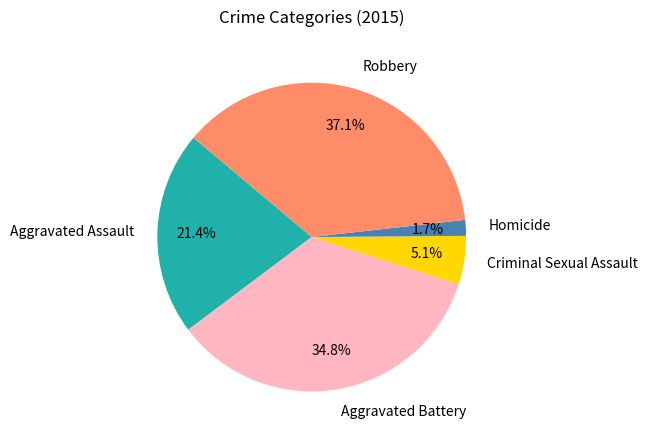

What is the smallest slice in the pie chart?

Homicide